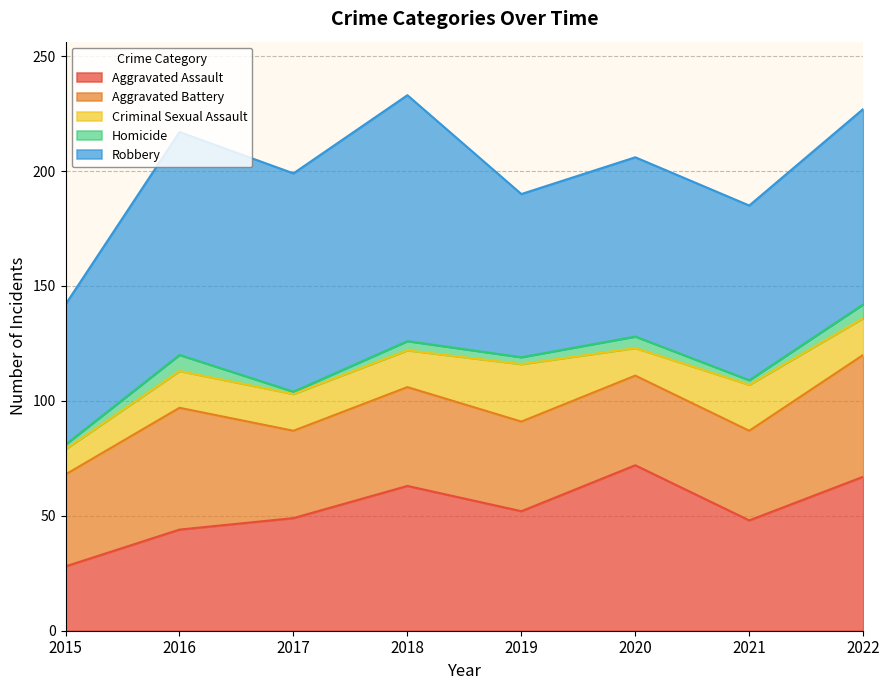

Reading left to right, transcribe all the data shown in this chart.

Aggravated Assault: 2015=28	2016=44	2017=49	2018=63	2019=52	2020=72	2021=48	2022=67
Aggravated Battery: 2015=40	2016=53	2017=38	2018=43	2019=39	2020=39	2021=39	2022=53
Criminal Sexual Assault: 2015=11	2016=16	2017=16	2018=16	2019=25	2020=12	2021=20	2022=16
Homicide: 2015=2	2016=7	2017=1	2018=4	2019=3	2020=5	2021=2	2022=6
Robbery: 2015=61	2016=97	2017=95	2018=107	2019=71	2020=78	2021=76	2022=85